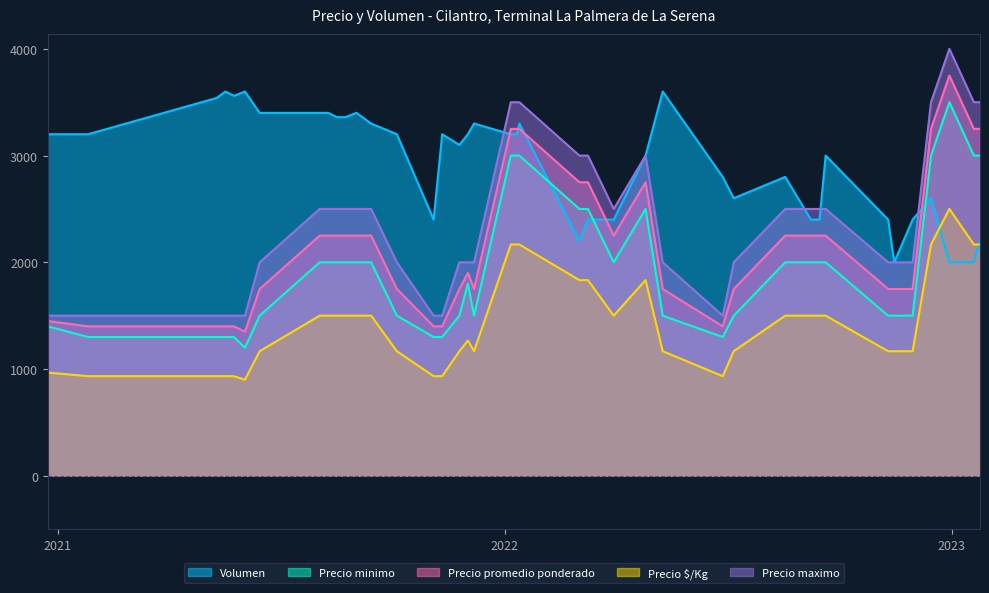

True or false: Precio maximo and Precio minimo cross at least once.

False